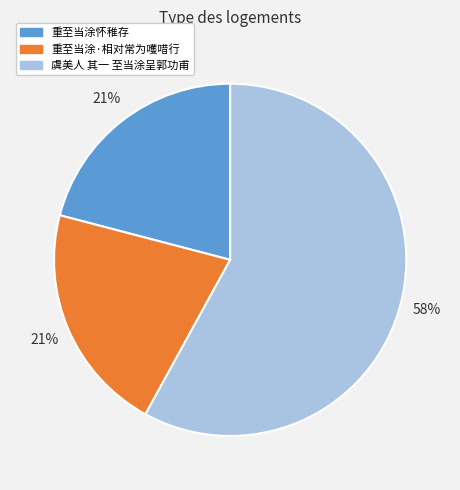

What is the ratio of the value at 重至当涂怀稚存 to the value at 重至当涂·相对常为嚄唶行?

1.0